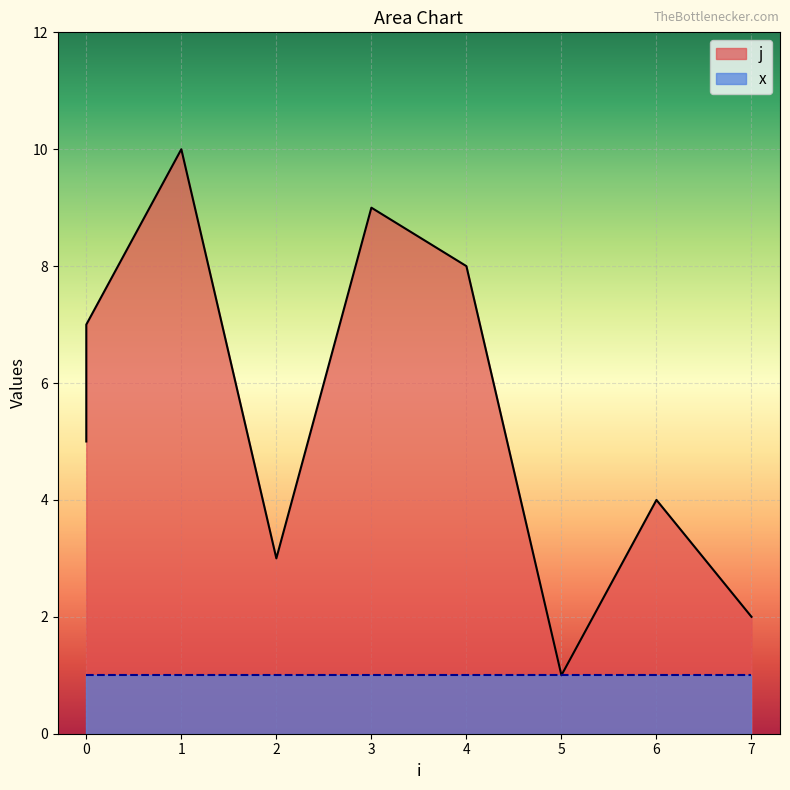

What is the average value?

6